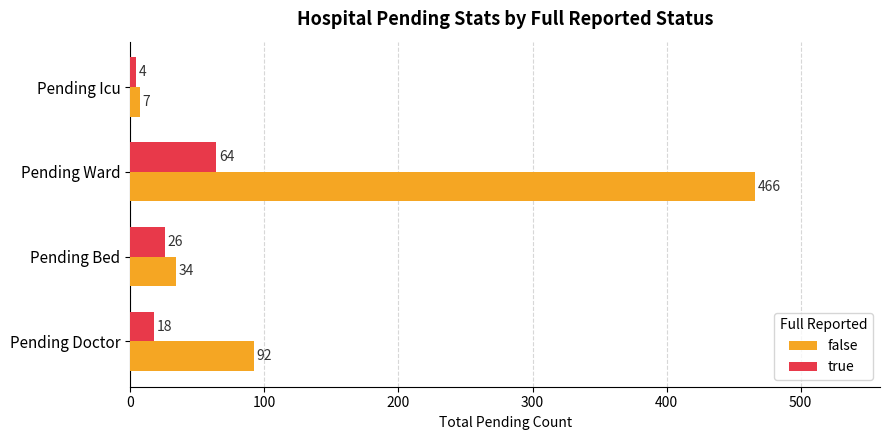

Rank the series by their maximum value, from highest to lowest.

false, true